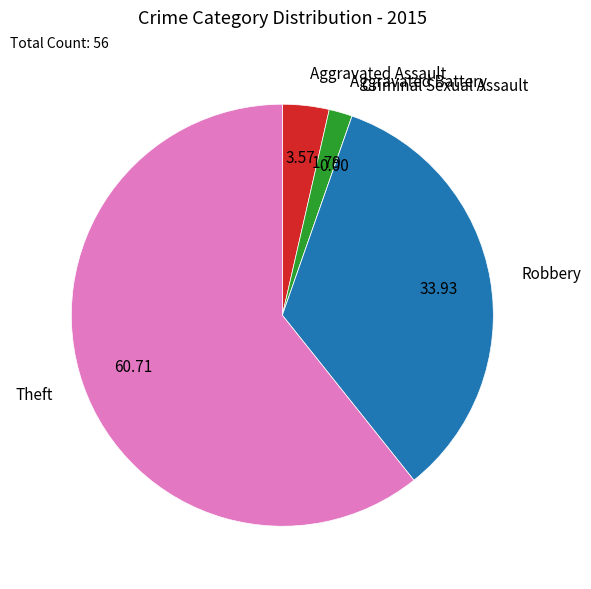

Which slice is the largest?

Theft